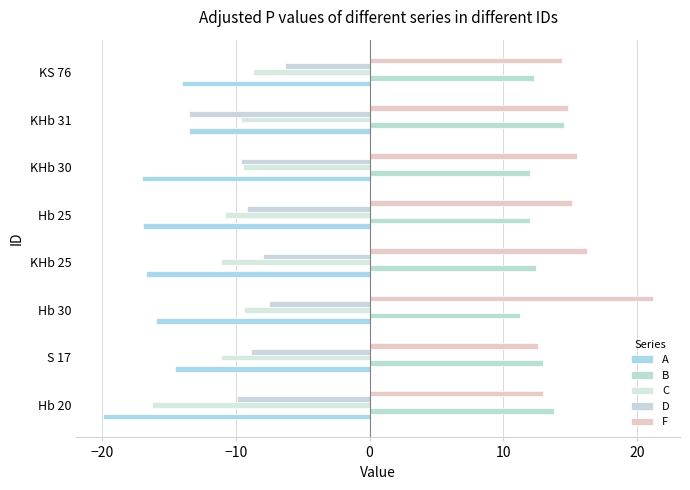

How many data points in A are less than -15?

5